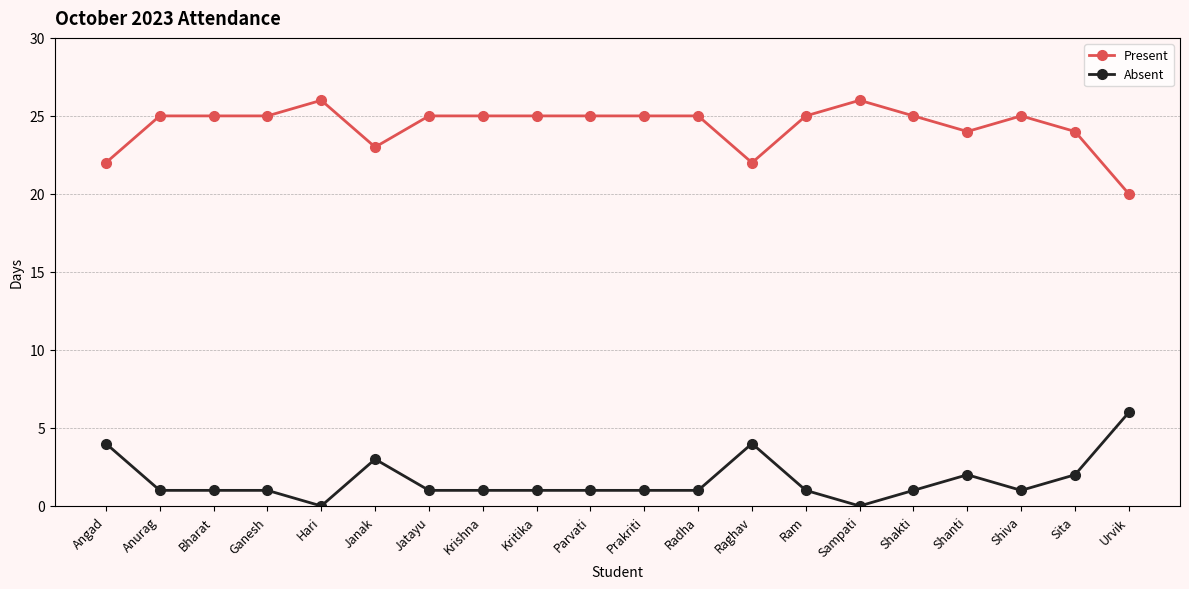

How many lines are shown in the chart?

2